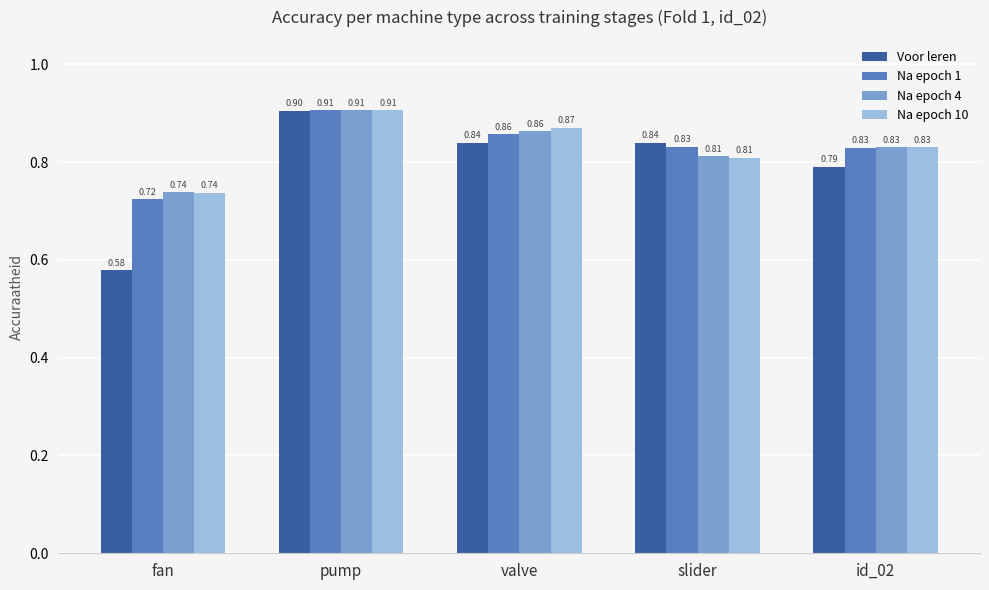

Which category has the highest value in the Na epoch 4 series?

pump